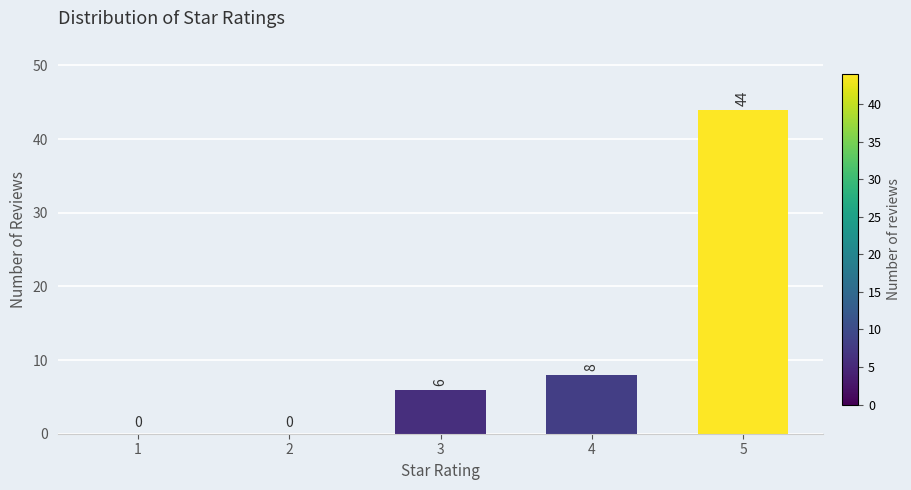

Reading left to right, list all the values displayed in this chart.

1=0	2=0	3=6	4=8	5=44